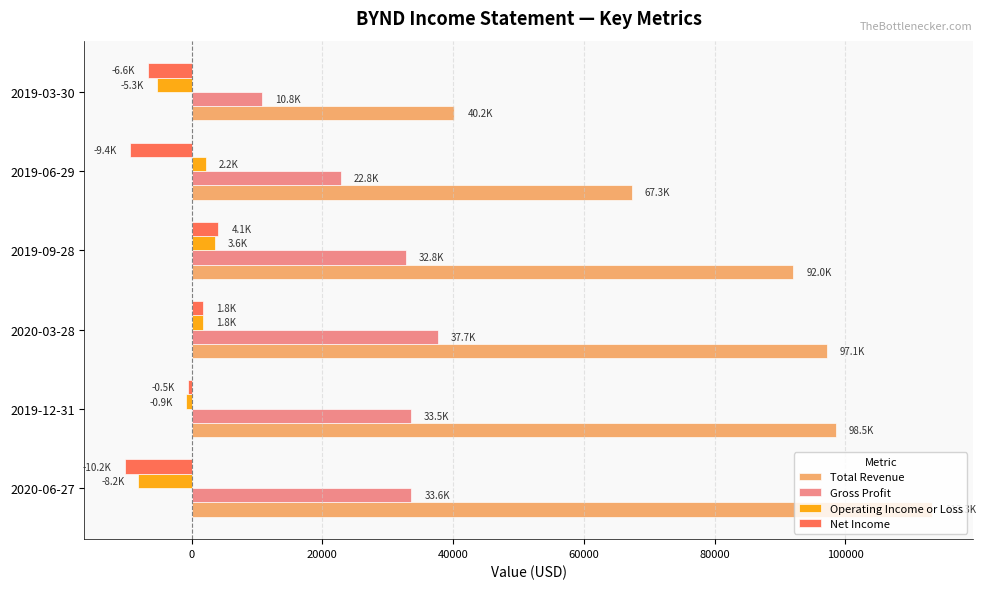

What is the difference between the second highest and minimum values in the Operating Income or Loss series?

10400